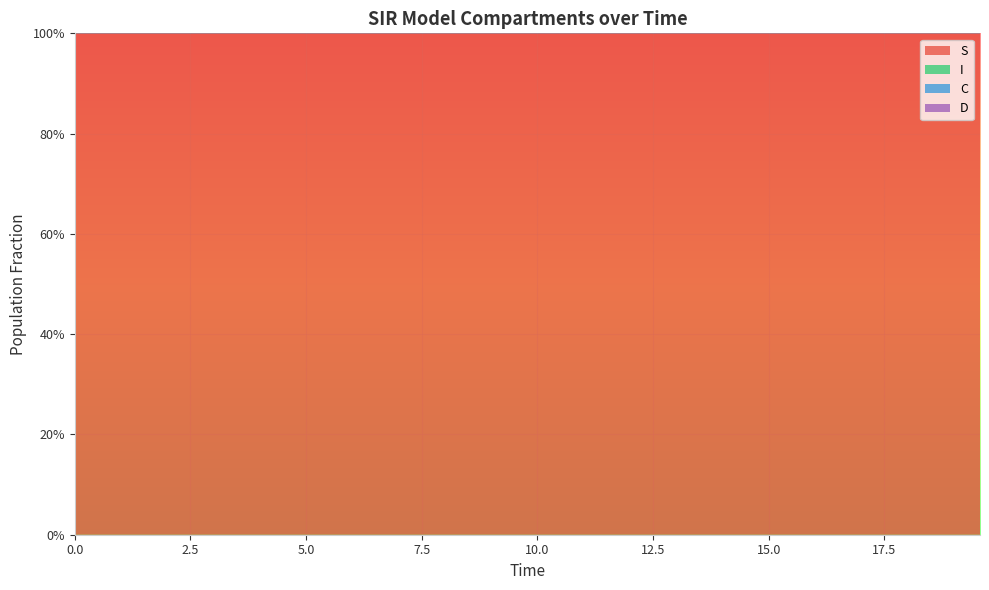

Reading right to left, transcribe all the data shown in this chart.

S: 39=1.0	38=1.0	37=1.0	36=1.0	35=1.0	34=1.0	33=1.0	32=1.0	31=1.0	30=1.0	29=1.0	28=1.0	27=1.0	26=1.0	25=1.0	24=1.0	23=1.0	22=1.0	21=1.0	20=1.0	19=1.0	18=1.0	17=1.0	16=1.0	15=1.0	14=1.0	13=1.0	12=1.0	11=1.0	10=1.0	9=1.0	8=1.0	7=1.0	6=1.0	5=1.0	4=1.0	3=1.0	2=1.0	1=1.0	0=1.0
I: 39=0.0	38=0.0	37=0.0	36=0.0	35=0.0	34=0.0	33=0.0	32=0.0	31=0.0	30=0.0	29=0.0	28=0.0	27=0.0	26=0.0	25=0.0	24=0.0	23=0.0	22=0.0	21=0.0	20=0.0	19=0.0	18=0.0	17=0.0	16=0.0	15=0.0	14=0.0	13=0.0	12=0.0	11=0.0	10=0.0	9=0.0	8=0.0	7=0.0	6=0.0	5=0.0	4=0.0	3=0.0	2=0.0	1=0.0	0=0.0
C: 39=0.0	38=0.0	37=0.0	36=0.0	35=0.1	34=0.1	33=0.1	32=0.1	31=0.1	30=0.1	29=0.1	28=0.1	27=0.1	26=0.1	25=0.1	24=0.1	23=0.1	22=0.1	21=0.1	20=0.2	19=0.2	18=0.2	17=0.2	16=0.2	15=0.2	14=0.2	13=0.3	12=0.3	11=0.3	10=0.3	9=0.3	8=0.3	7=0.4	6=0.4	5=0.4	4=0.4	3=0.4	2=0.5	1=0.5	0=0.5
D: 39=1.0	38=1.0	37=1.0	36=1.0	35=0.9	34=0.9	33=0.9	32=0.9	31=0.9	30=0.9	29=0.9	28=0.9	27=0.9	26=0.9	25=0.9	24=0.9	23=0.9	22=0.9	21=0.9	20=0.8	19=0.8	18=0.8	17=0.8	16=0.8	15=0.8	14=0.8	13=0.7	12=0.7	11=0.7	10=0.7	9=0.7	8=0.7	7=0.6	6=0.6	5=0.6	4=0.6	3=0.6	2=0.5	1=0.5	0=0.5